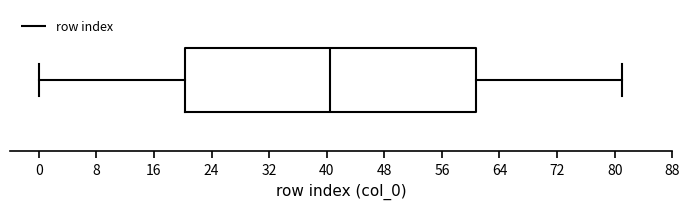

Transcribe this box plot: give where the median line is, the range the box spans, and where the two whiskers end, as read against the x-axis. The values are not printed on the chart, so give them approximately, as read against the axis.

median 41, box 20 to 61, whiskers 0 to 81